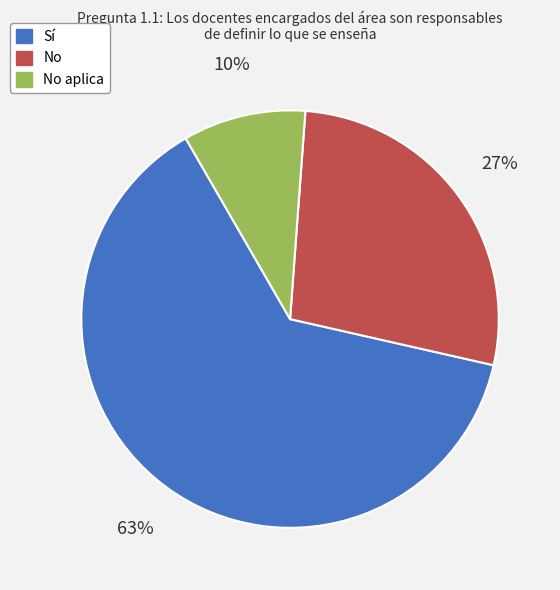

Rank the categories by value from lowest to highest.

No aplica, No, Sí